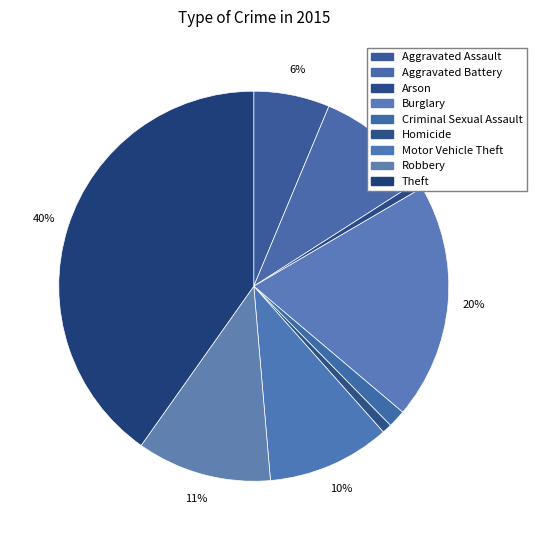

The Criminal Sexual Assault slice represents 1% of the pie. True or false?

True